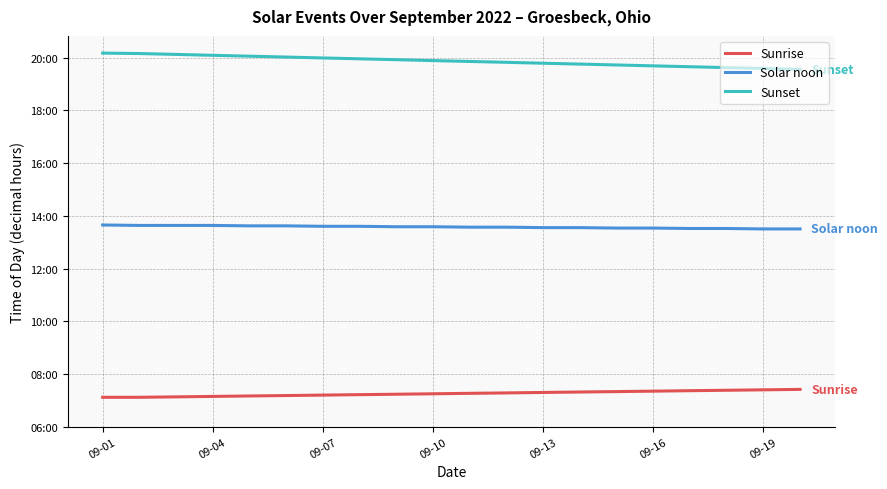

Rank the series by their average value, from highest to lowest.

Sunset, Solar noon, Sunrise